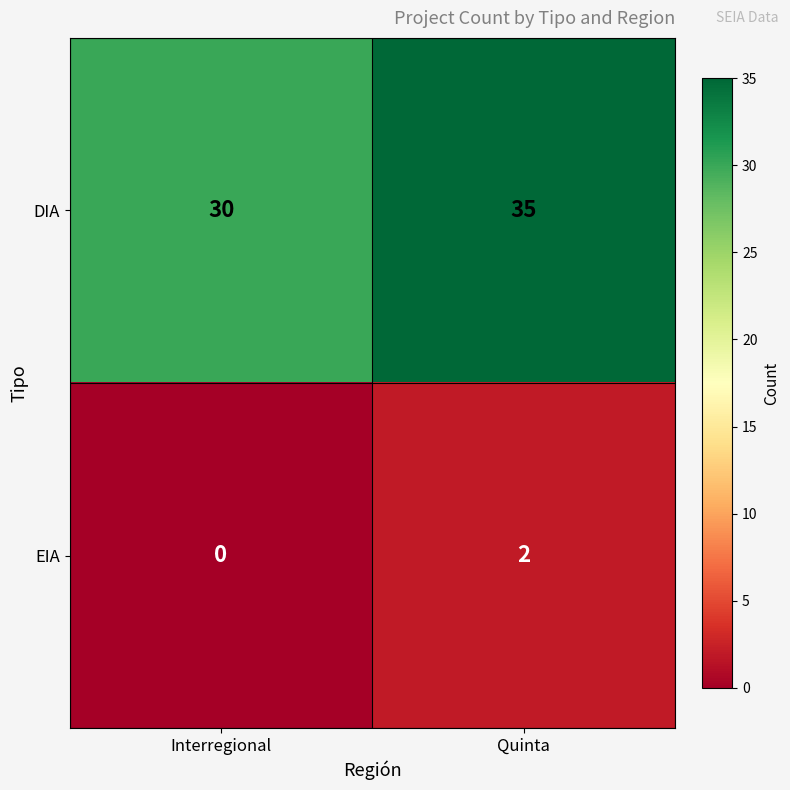

At which category is the sum across all series the highest?

Quinta